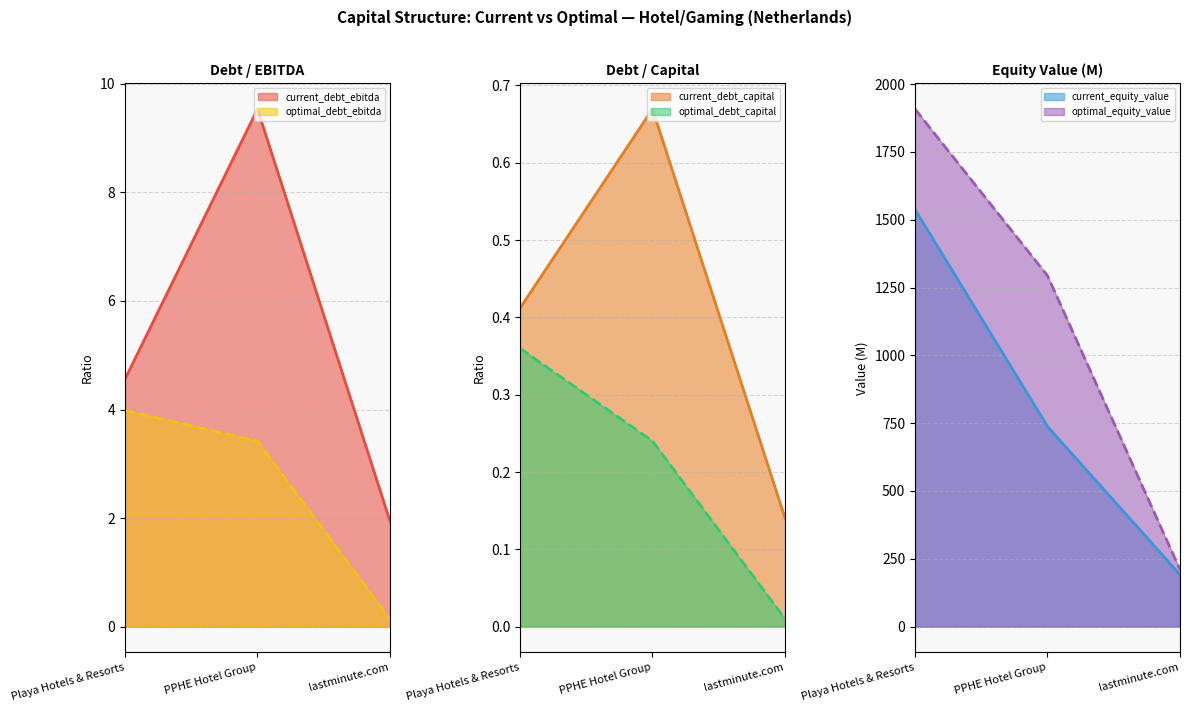

Reading left to right, extract all data points from this chart.

current_debt_ebitda: Playa Hotels & Resorts=4.6	PPHE Hotel Group=9.5	lastminute.com=1.9
optimal_debt_ebitda: Playa Hotels & Resorts=4.0	PPHE Hotel Group=3.4	lastminute.com=0.1
current_debt_capital: Playa Hotels & Resorts=0.4	PPHE Hotel Group=0.7	lastminute.com=0.1
optimal_debt_capital: Playa Hotels & Resorts=0.4	PPHE Hotel Group=0.2	lastminute.com=0.0
current_equity_value: Playa Hotels & Resorts=1537.7	PPHE Hotel Group=737.7	lastminute.com=191.5
optimal_equity_value: Playa Hotels & Resorts=1907.8	PPHE Hotel Group=1293.5	lastminute.com=209.9